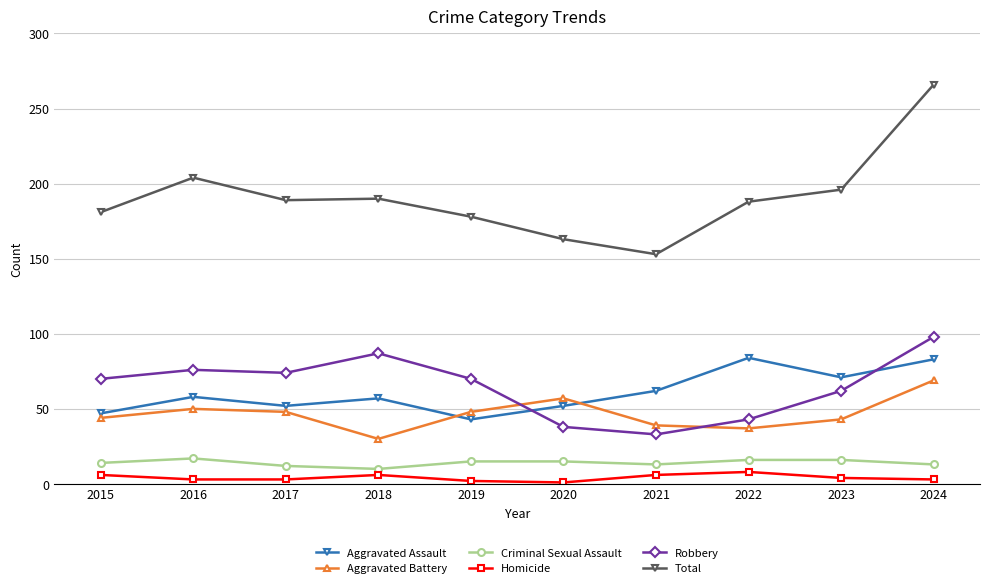

How many categories are shown in the chart?

10